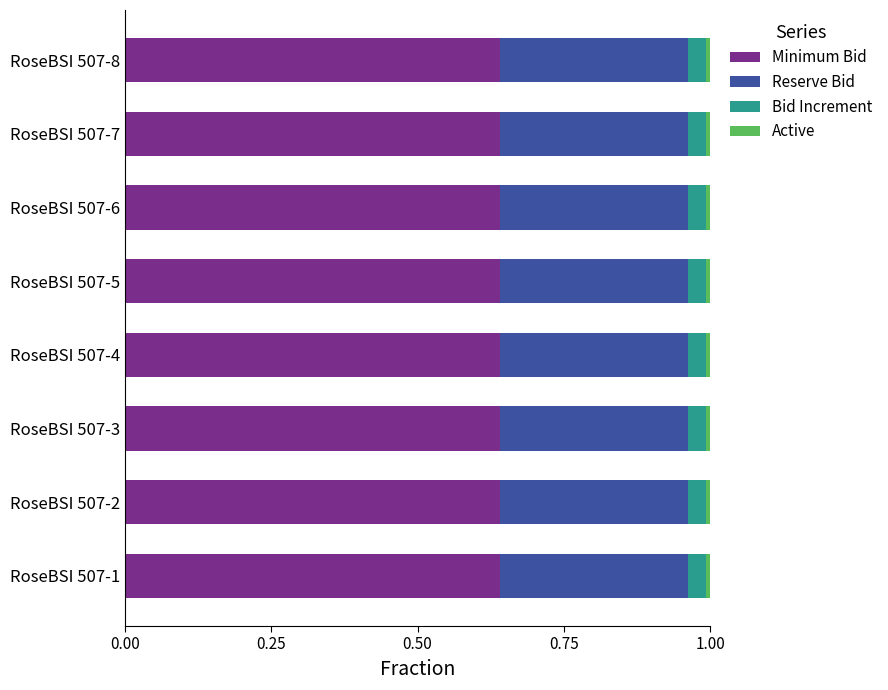

How many series are shown in this chart?

4